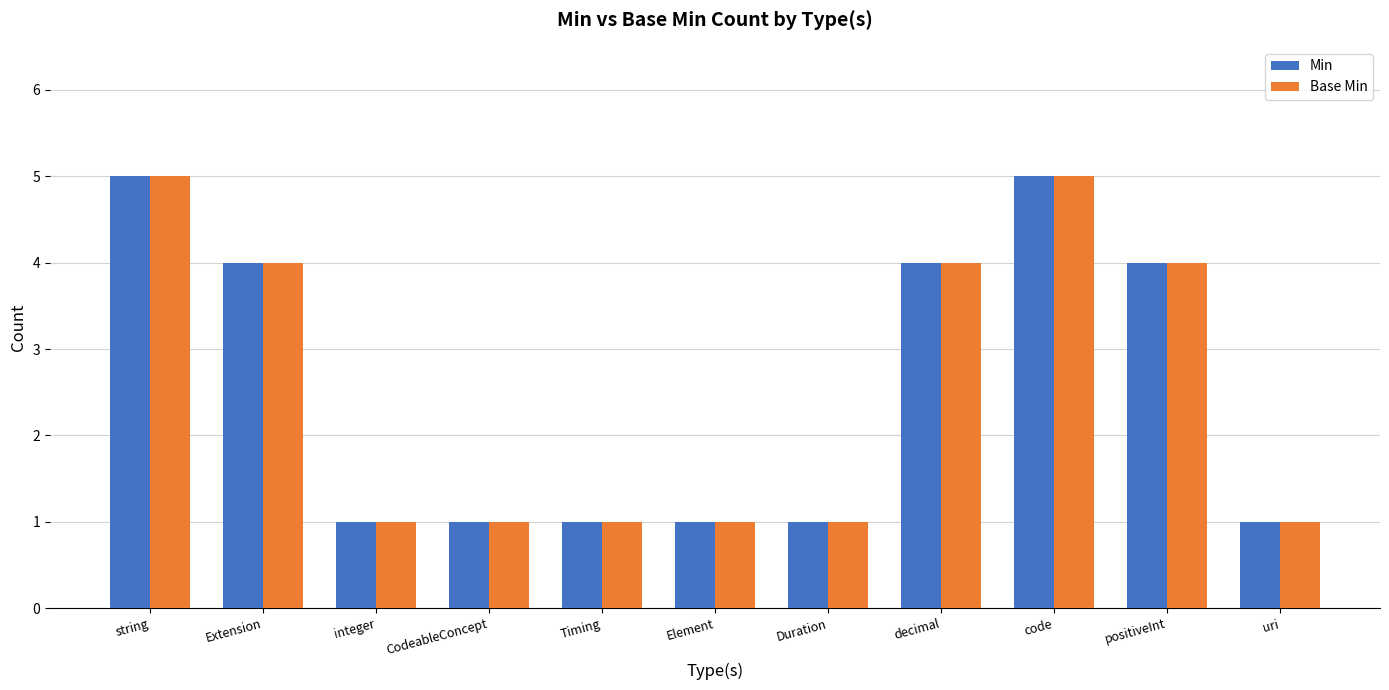

How many groups of bars are there?

11